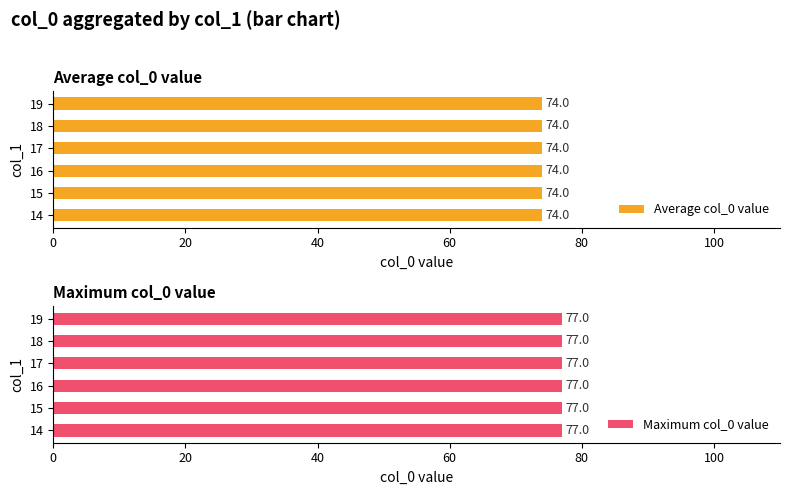

What is the label of the 3rd bar from the left?

16